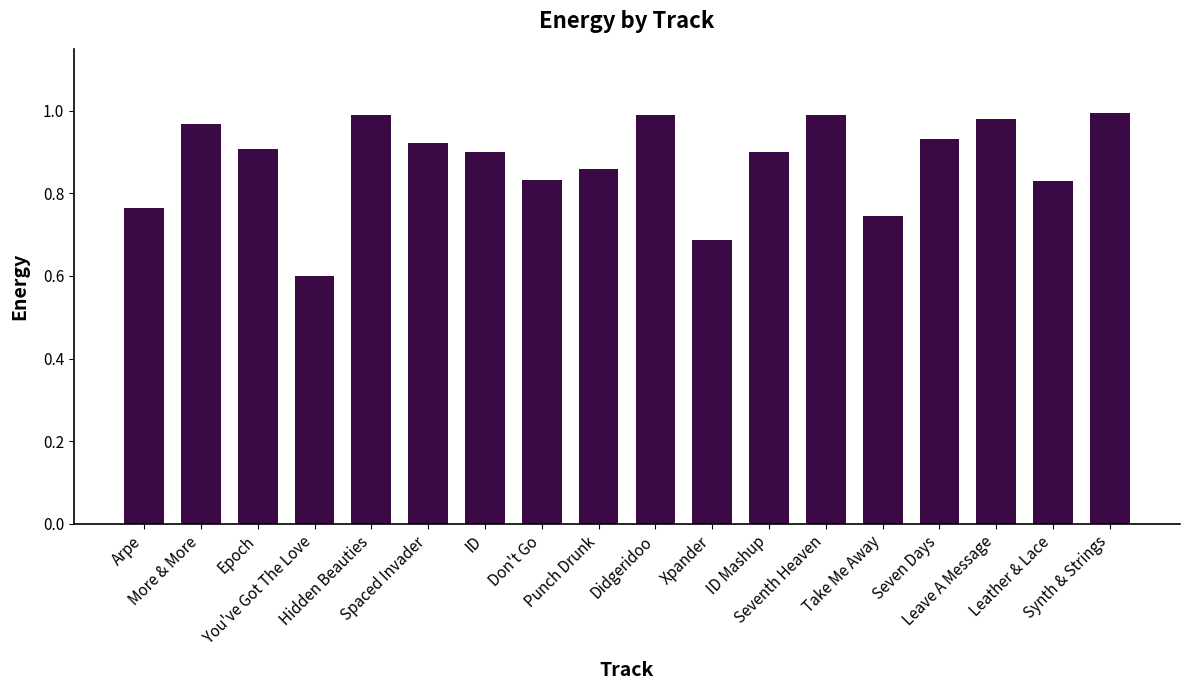

What is the minimum value shown in the chart?

0.6